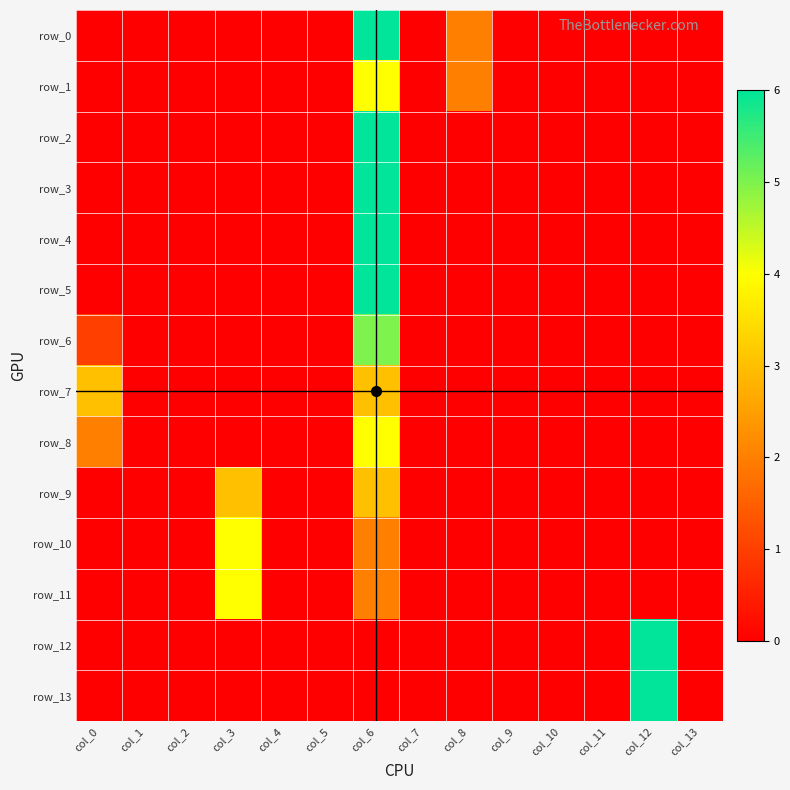

Reading left to right, list all the values displayed in this chart.

row_0: col_0=0	col_1=0	col_2=0	col_3=0	col_4=0	col_5=0	col_6=6	col_7=0	col_8=2	col_9=0	col_10=0	col_11=0	col_12=0	col_13=0
row_1: col_0=0	col_1=0	col_2=0	col_3=0	col_4=0	col_5=0	col_6=4	col_7=0	col_8=2	col_9=0	col_10=0	col_11=0	col_12=0	col_13=0
row_2: col_0=0	col_1=0	col_2=0	col_3=0	col_4=0	col_5=0	col_6=6	col_7=0	col_8=0	col_9=0	col_10=0	col_11=0	col_12=0	col_13=0
row_3: col_0=0	col_1=0	col_2=0	col_3=0	col_4=0	col_5=0	col_6=6	col_7=0	col_8=0	col_9=0	col_10=0	col_11=0	col_12=0	col_13=0
row_4: col_0=0	col_1=0	col_2=0	col_3=0	col_4=0	col_5=0	col_6=6	col_7=0	col_8=0	col_9=0	col_10=0	col_11=0	col_12=0	col_13=0
row_5: col_0=0	col_1=0	col_2=0	col_3=0	col_4=0	col_5=0	col_6=6	col_7=0	col_8=0	col_9=0	col_10=0	col_11=0	col_12=0	col_13=0
row_6: col_0=1	col_1=0	col_2=0	col_3=0	col_4=0	col_5=0	col_6=5	col_7=0	col_8=0	col_9=0	col_10=0	col_11=0	col_12=0	col_13=0
row_7: col_0=3	col_1=0	col_2=0	col_3=0	col_4=0	col_5=0	col_6=3	col_7=0	col_8=0	col_9=0	col_10=0	col_11=0	col_12=0	col_13=0
row_8: col_0=2	col_1=0	col_2=0	col_3=0	col_4=0	col_5=0	col_6=4	col_7=0	col_8=0	col_9=0	col_10=0	col_11=0	col_12=0	col_13=0
row_9: col_0=0	col_1=0	col_2=0	col_3=3	col_4=0	col_5=0	col_6=3	col_7=0	col_8=0	col_9=0	col_10=0	col_11=0	col_12=0	col_13=0
row_10: col_0=0	col_1=0	col_2=0	col_3=4	col_4=0	col_5=0	col_6=2	col_7=0	col_8=0	col_9=0	col_10=0	col_11=0	col_12=0	col_13=0
row_11: col_0=0	col_1=0	col_2=0	col_3=4	col_4=0	col_5=0	col_6=2	col_7=0	col_8=0	col_9=0	col_10=0	col_11=0	col_12=0	col_13=0
row_12: col_0=0	col_1=0	col_2=0	col_3=0	col_4=0	col_5=0	col_6=0	col_7=0	col_8=0	col_9=0	col_10=0	col_11=0	col_12=6	col_13=0
row_13: col_0=0	col_1=0	col_2=0	col_3=0	col_4=0	col_5=0	col_6=0	col_7=0	col_8=0	col_9=0	col_10=0	col_11=0	col_12=6	col_13=0